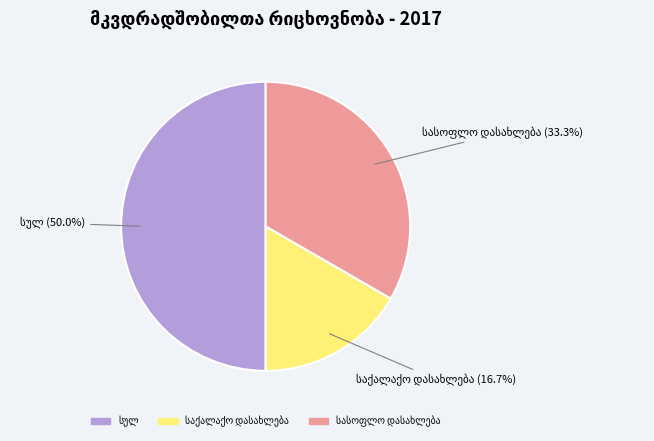

Count the number of slices in the pie.

3